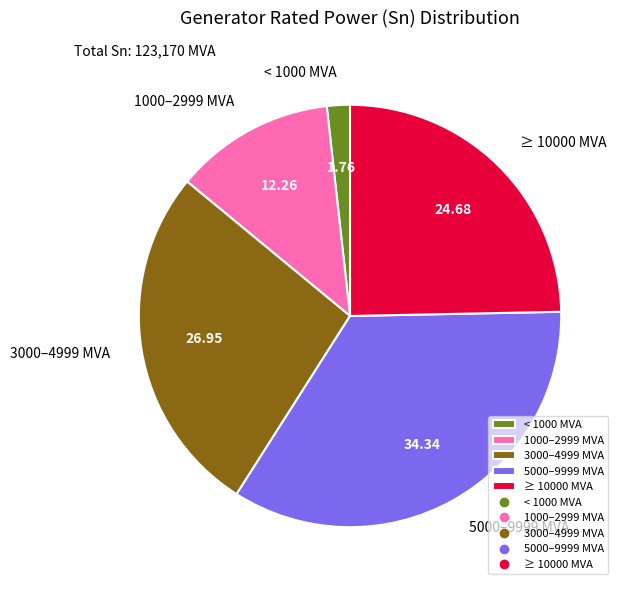

Rank the categories by value from lowest to highest.

< 1000 MVA, 1000–2999 MVA, ≥ 10000 MVA, 3000–4999 MVA, 5000–9999 MVA